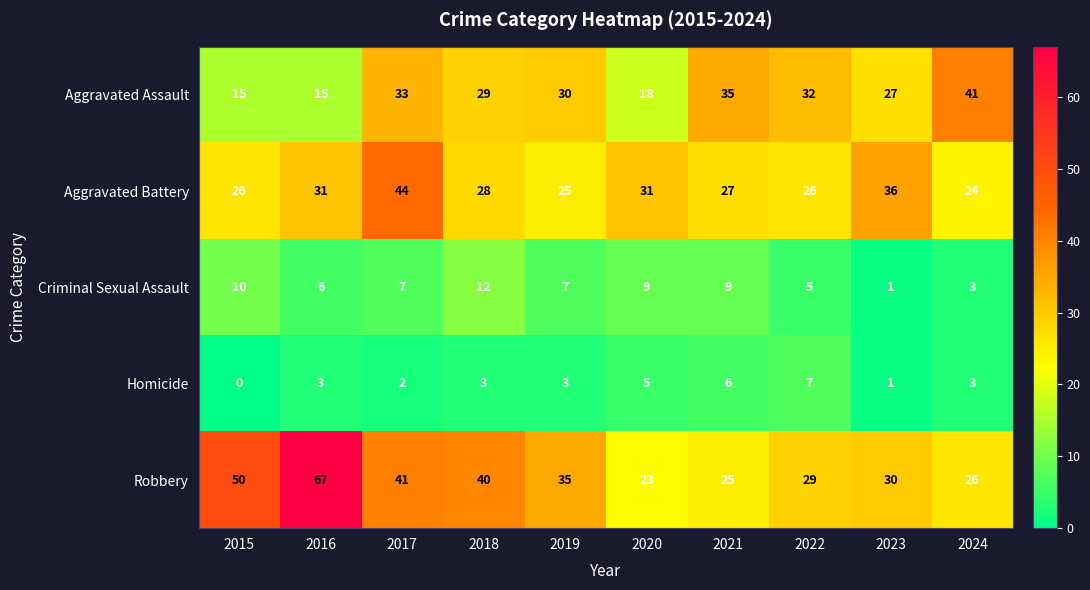

What is the maximum value shown in the chart?

67